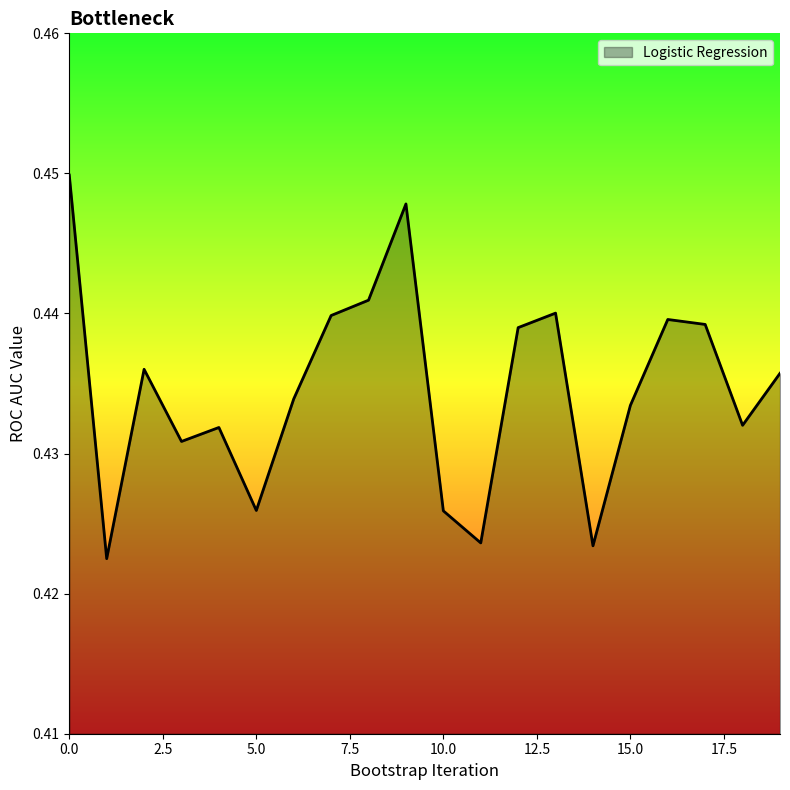

List the labels in order of value, largest first.

0, 9, 8, 13, 7, 16, 17, 12, 2, 19, 6, 15, 18, 4, 3, 5, 10, 11, 14, 1